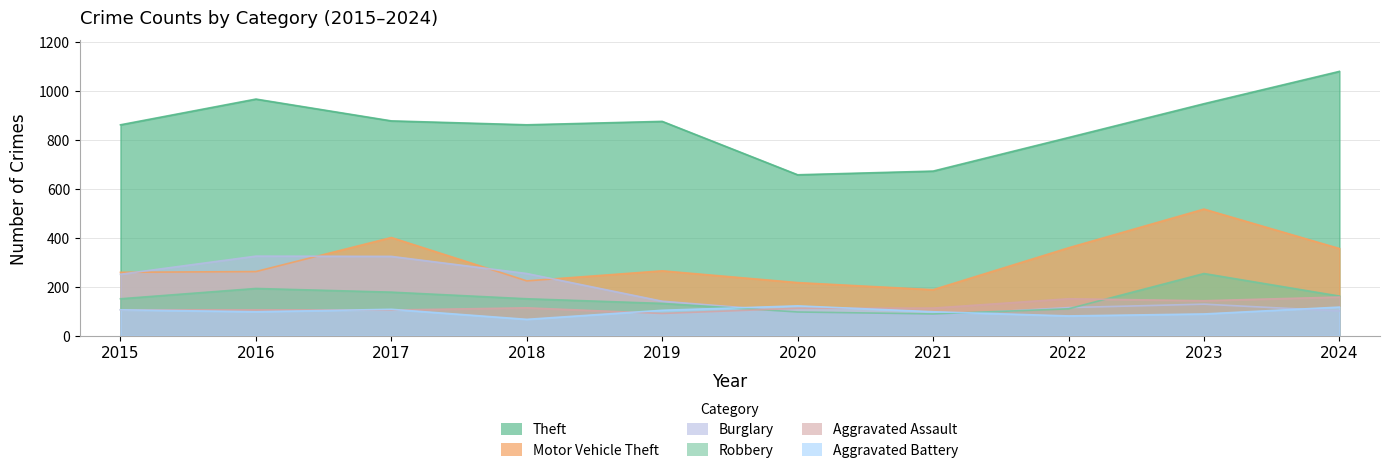

Count the number of data series in this chart.

6